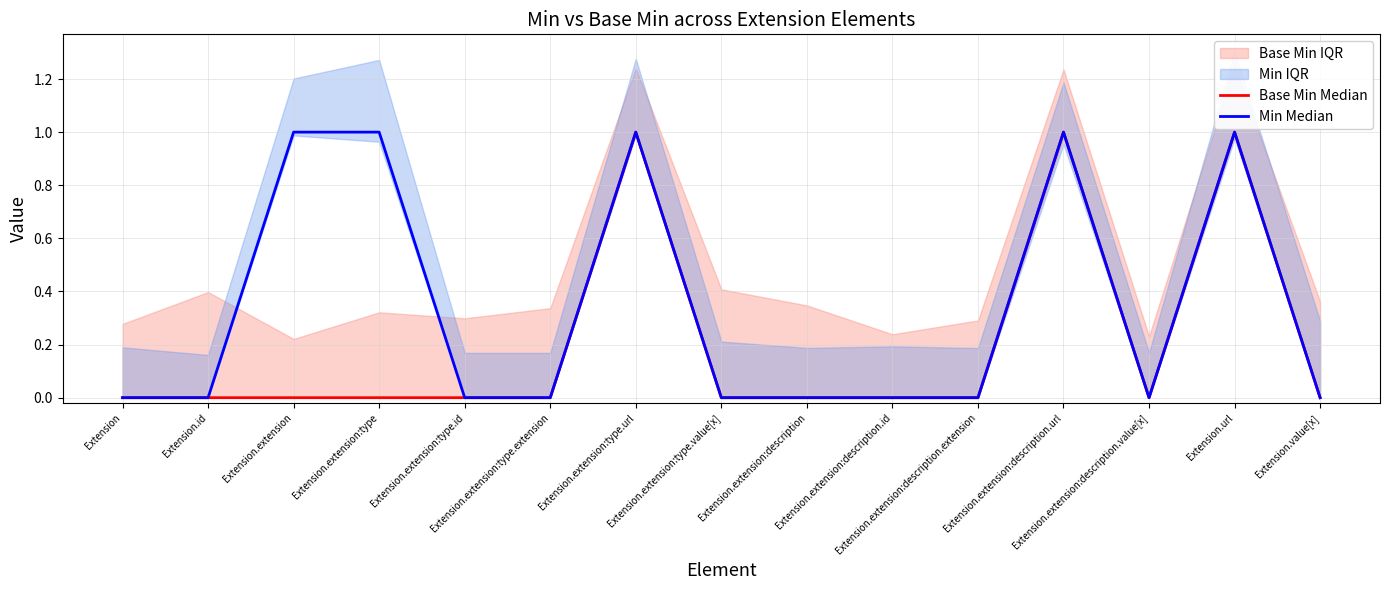

What is the greatest value displayed?

1